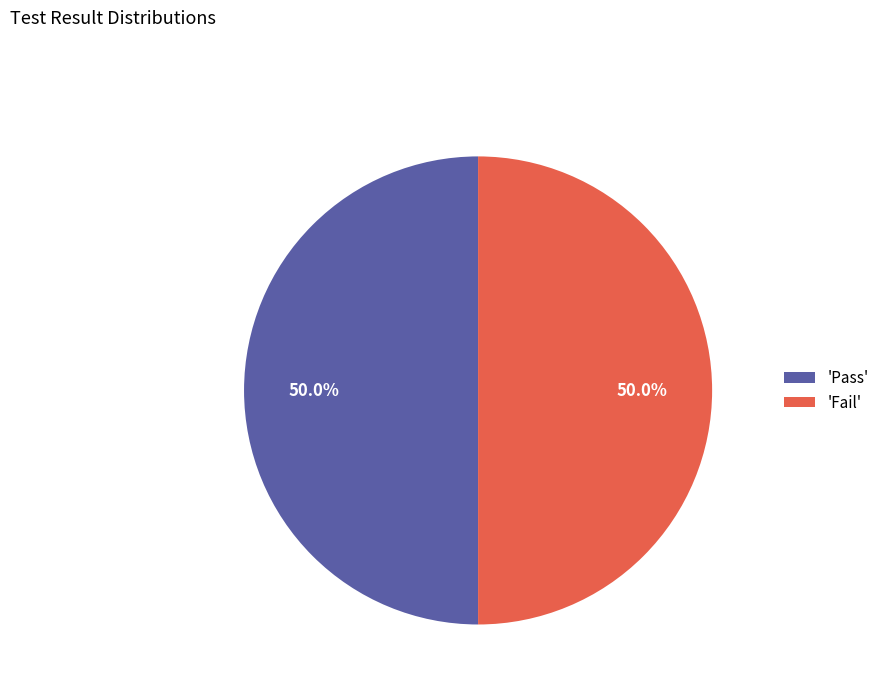

How much of the chart is everything except 'Pass'?

50.0%